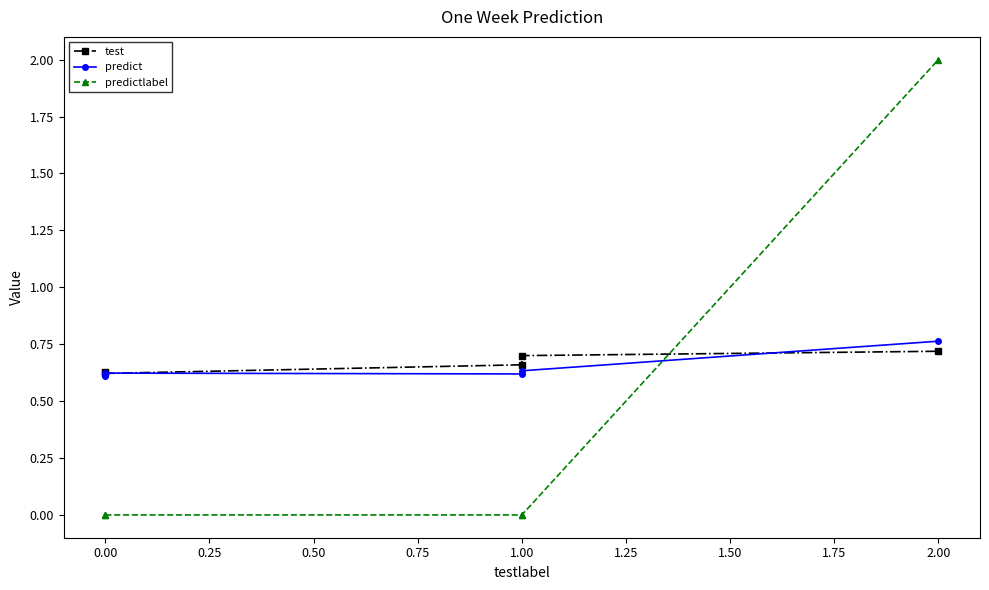

What is the sum of the test values at 1.00 and 2.00?

1.4